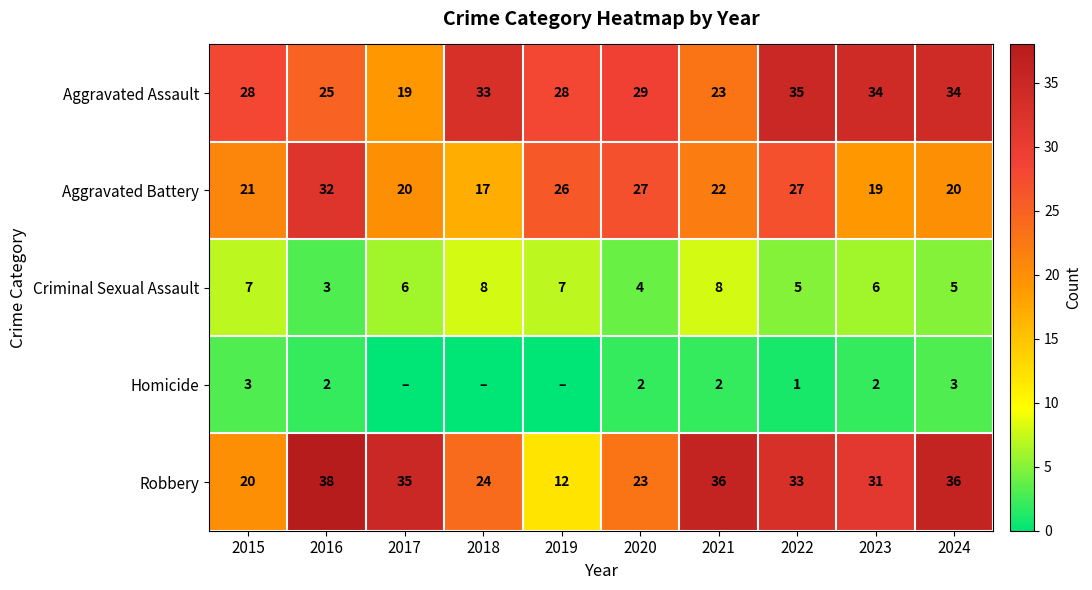

What is the average value of the Aggravated Battery series?

23